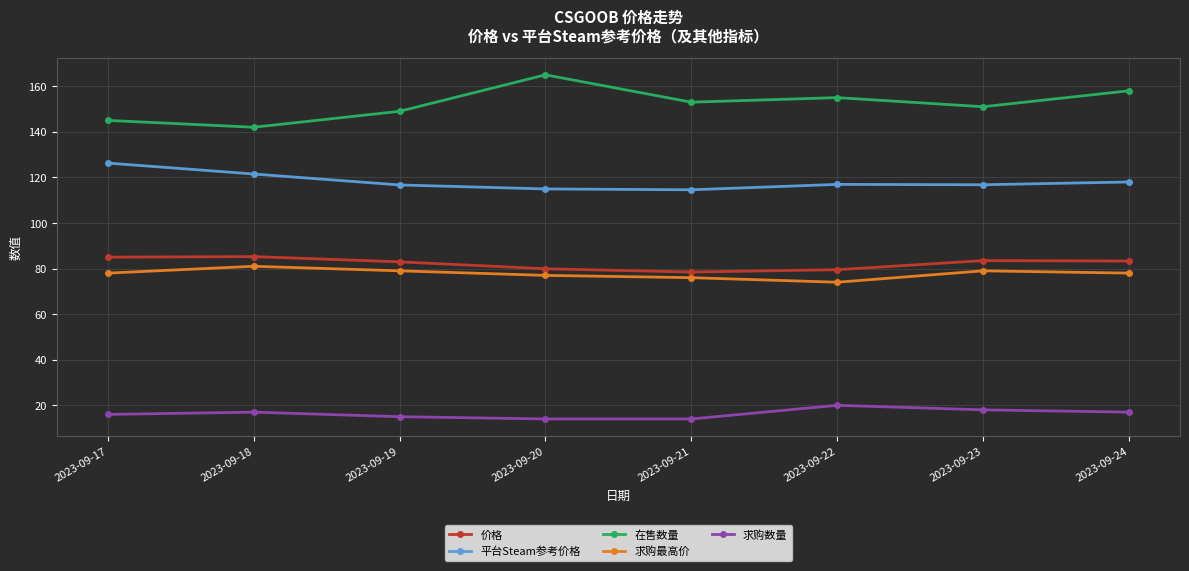

What is the average value of the 平台Steam参考价格 series?

118.2